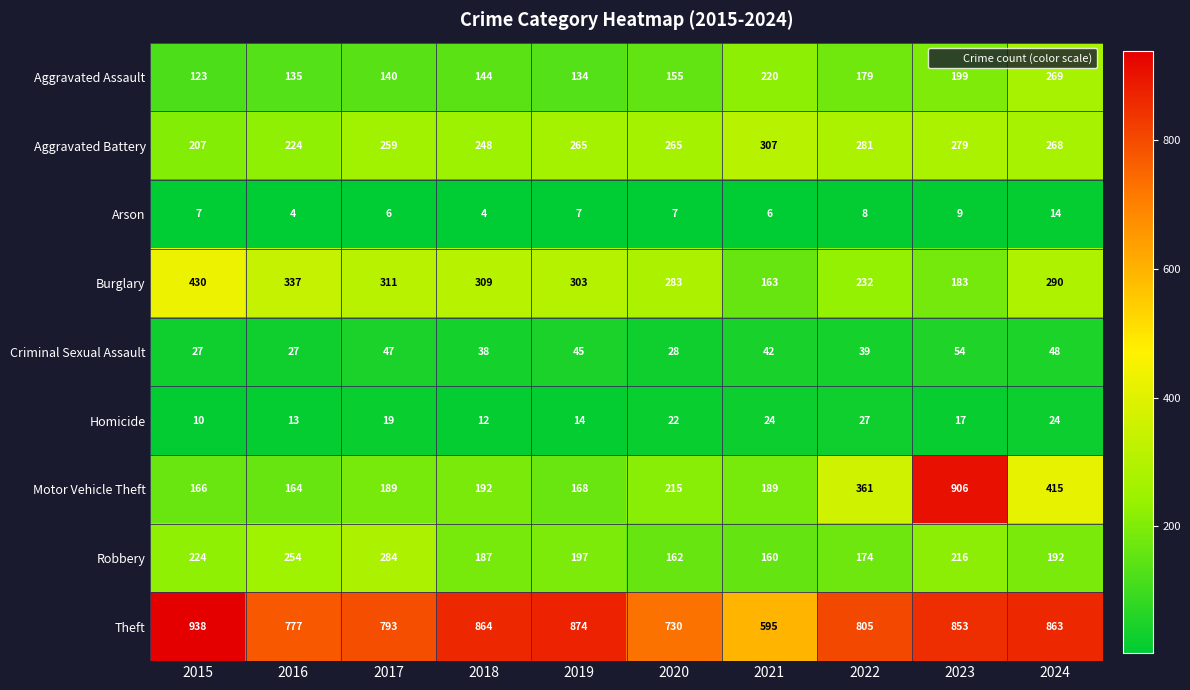

Which label corresponds to the largest value in the chart?

2015